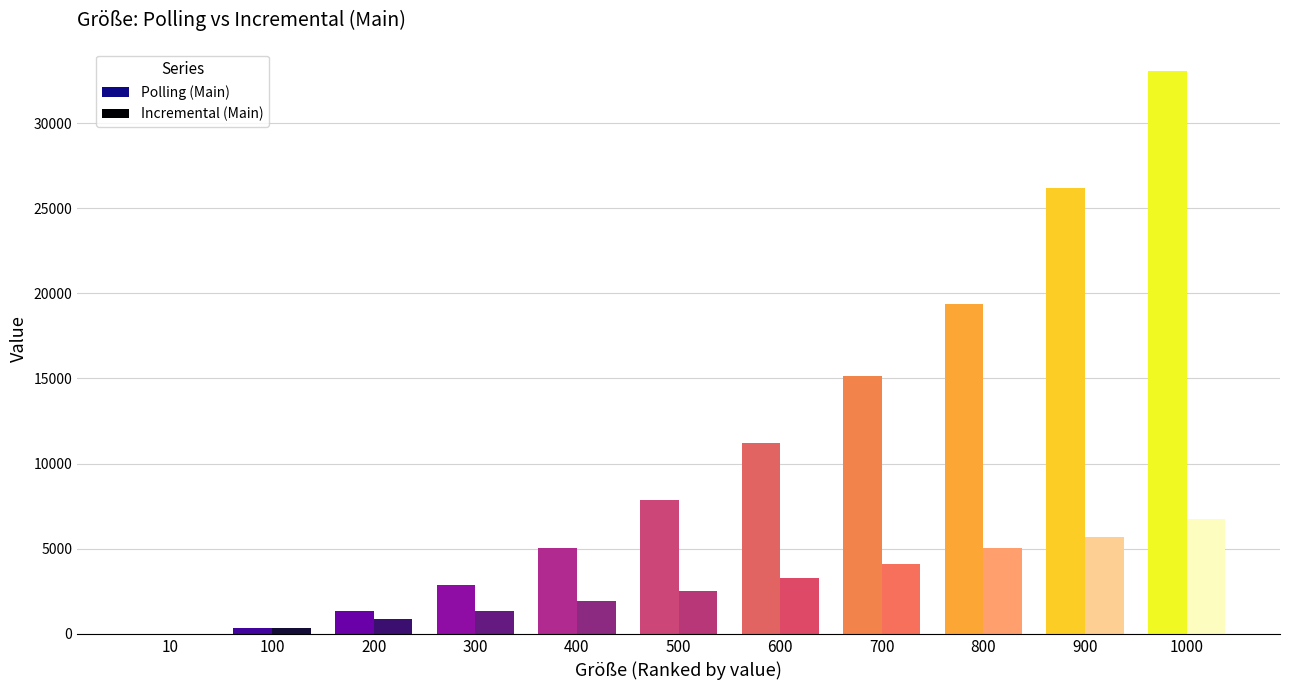

Where is Polling (Main) nearest to the value 16530?

700